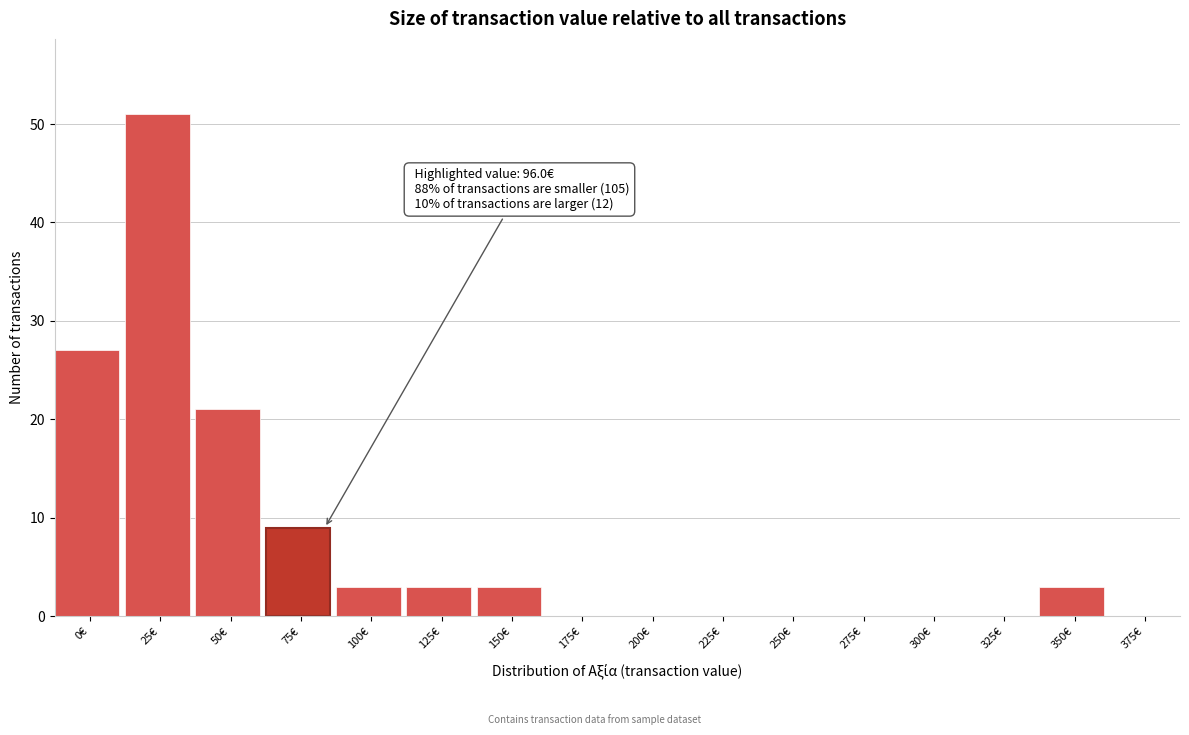

Reading right to left, what are all the values shown in this chart?

375€=0	350€=3	325€=0	300€=0	275€=0	250€=0	225€=0	200€=0	175€=0	150€=3	125€=3	100€=3	75€=9	50€=21	25€=51	0€=27